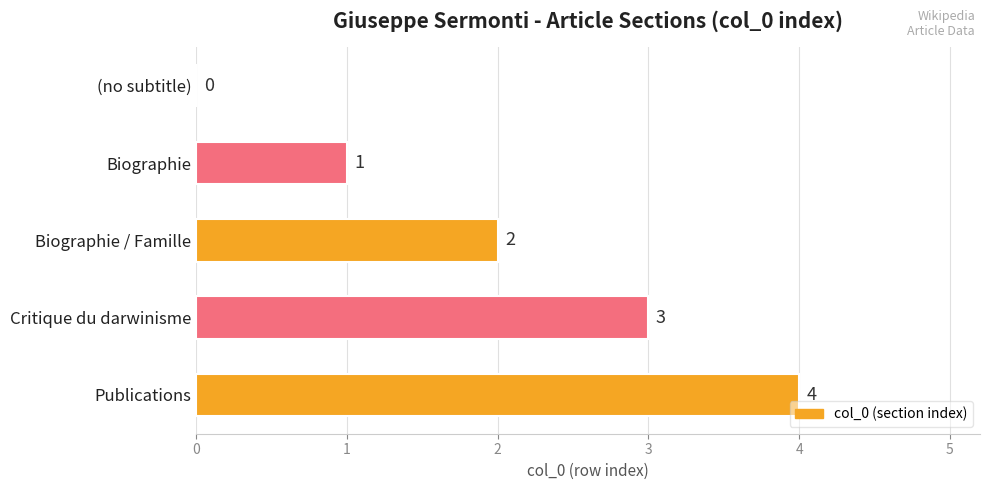

What is the sum of all values?

10